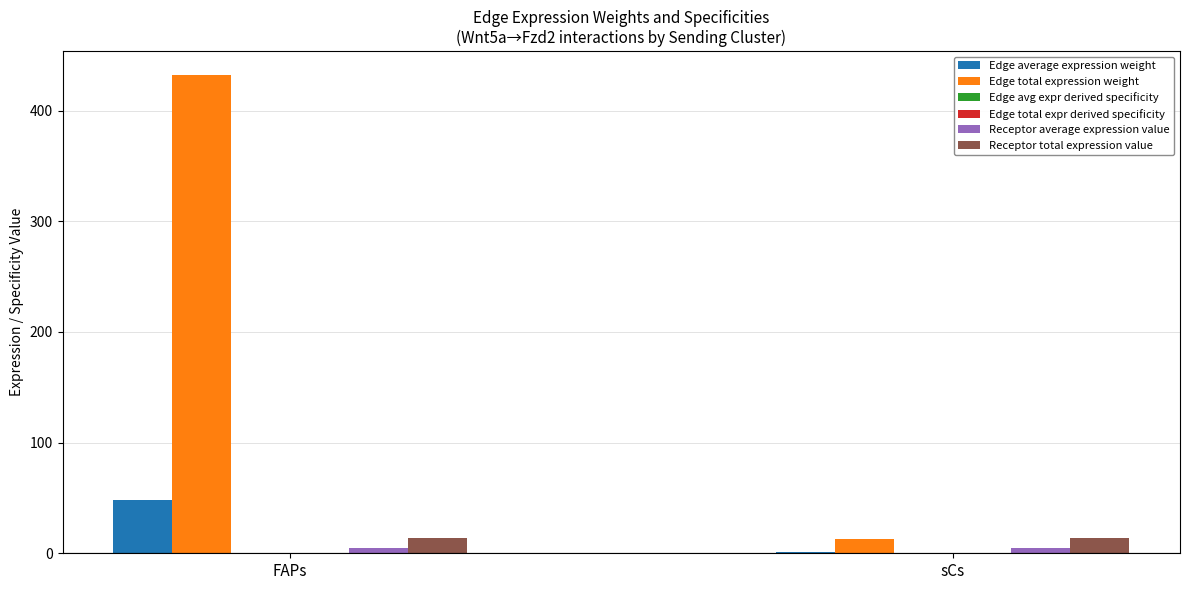

What is the sum of all Edge total expression weight values?

444.9